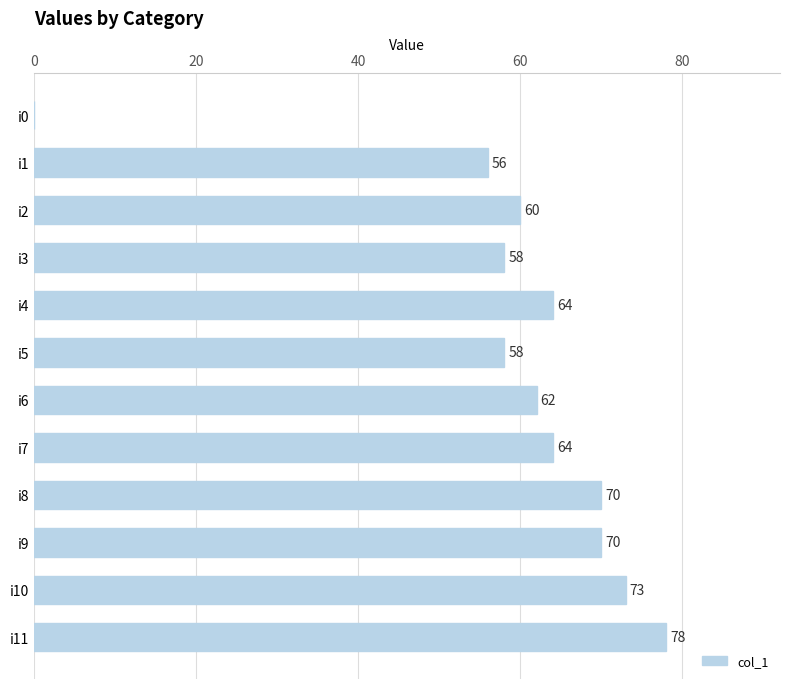

Reading top to bottom, list all the values displayed in this chart.

i0=0	i1=56	i2=60	i3=58	i4=64	i5=58	i6=62	i7=64	i8=70	i9=70	i10=73	i11=78